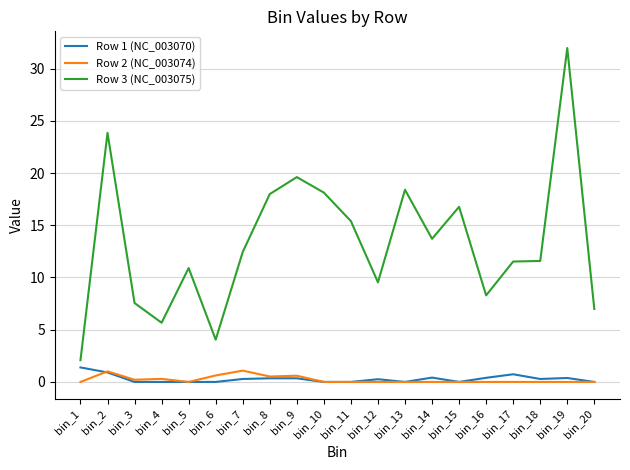

Which series has the largest total across all categories?

Row 3 (NC_003075)